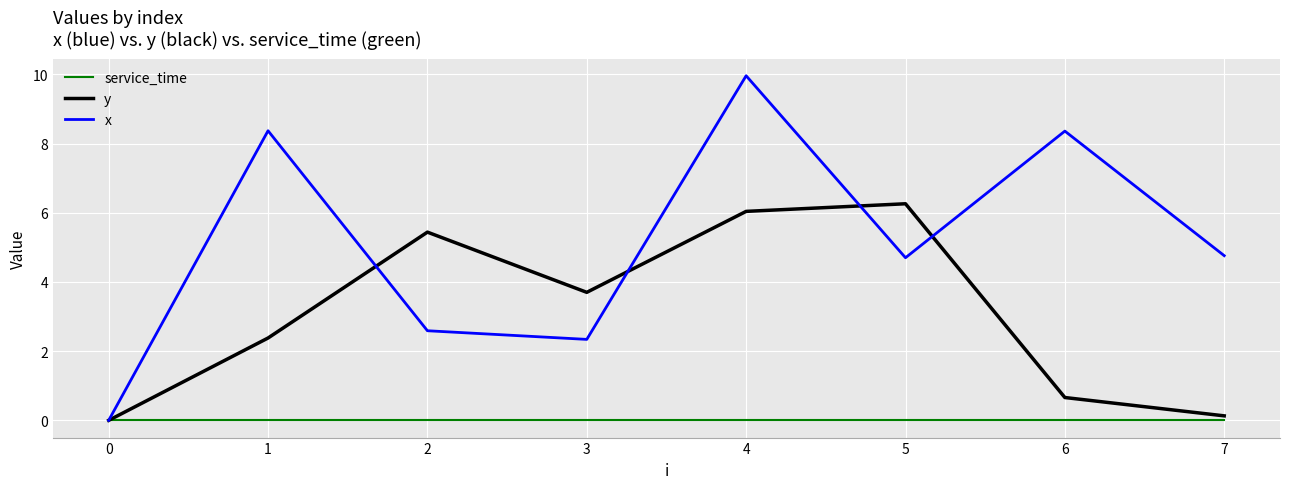

Which series changed the most between 2 and 7?

y